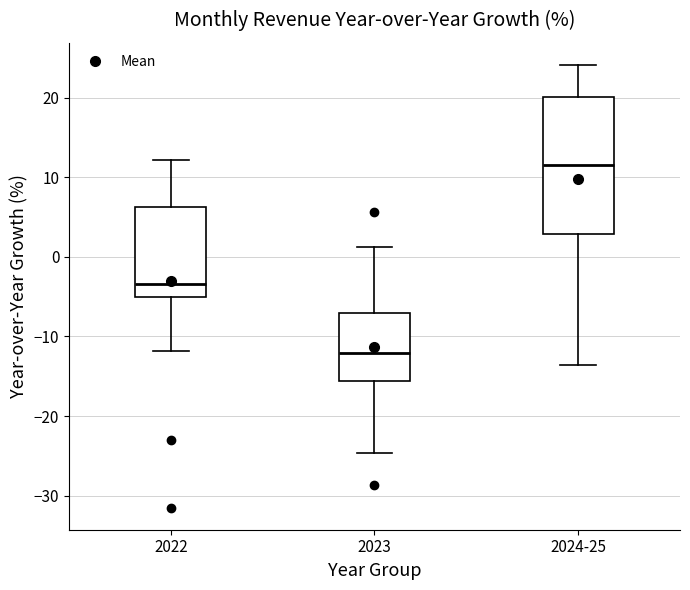

Which box's median line is the lowest?

2023